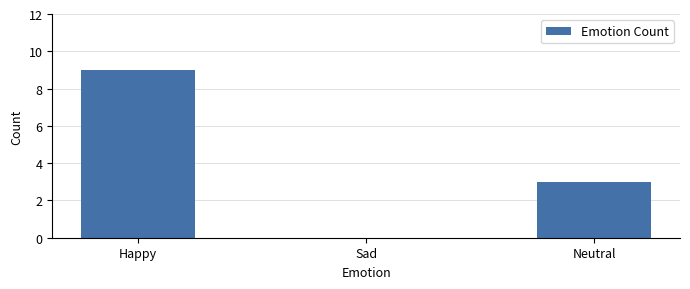

Between Neutral and Sad, which is larger?

Neutral